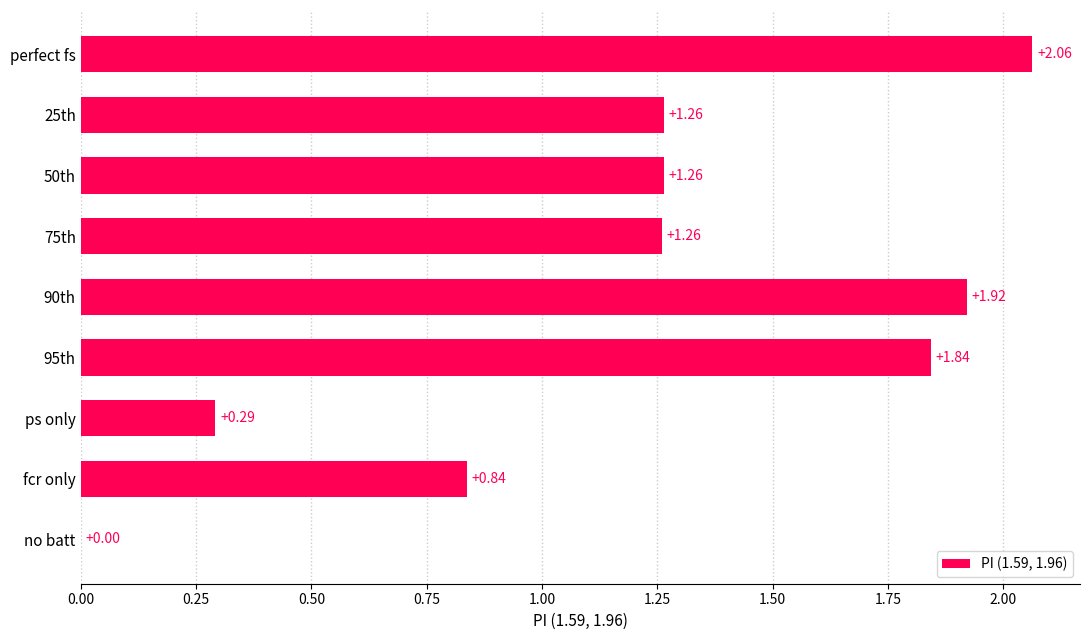

How many values exceed 1?

6